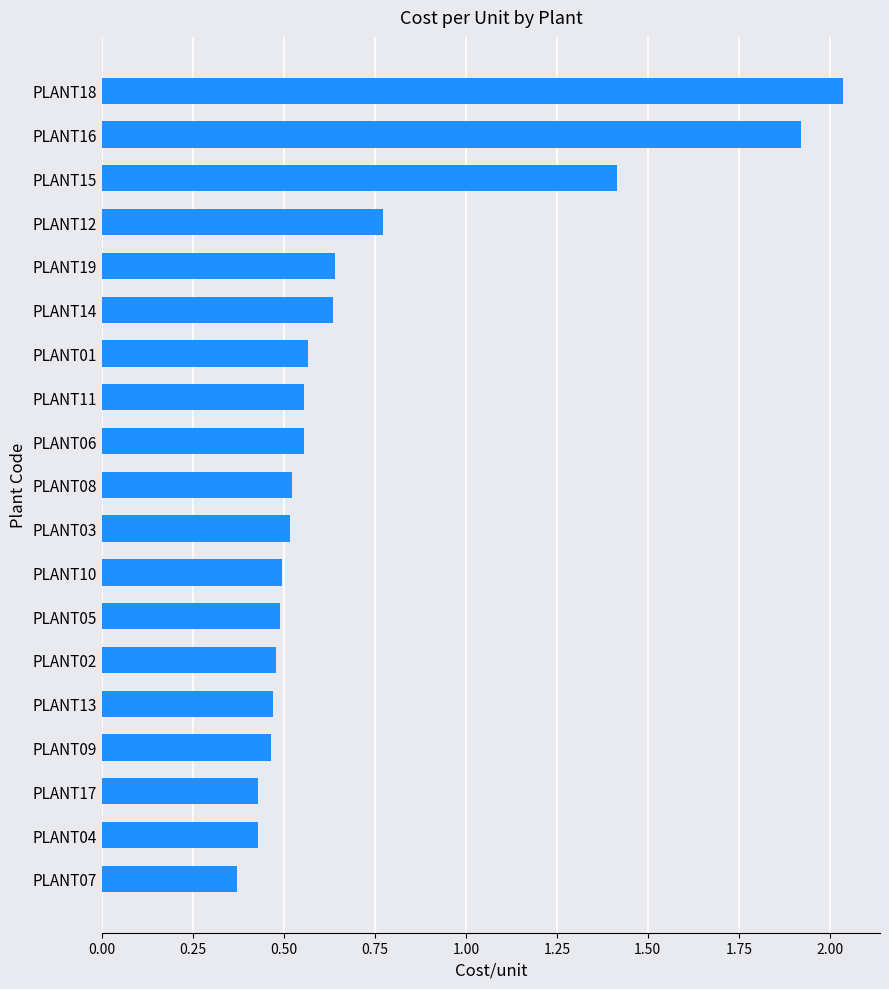

What is the label of the 14th bar from the top?

PLANT02